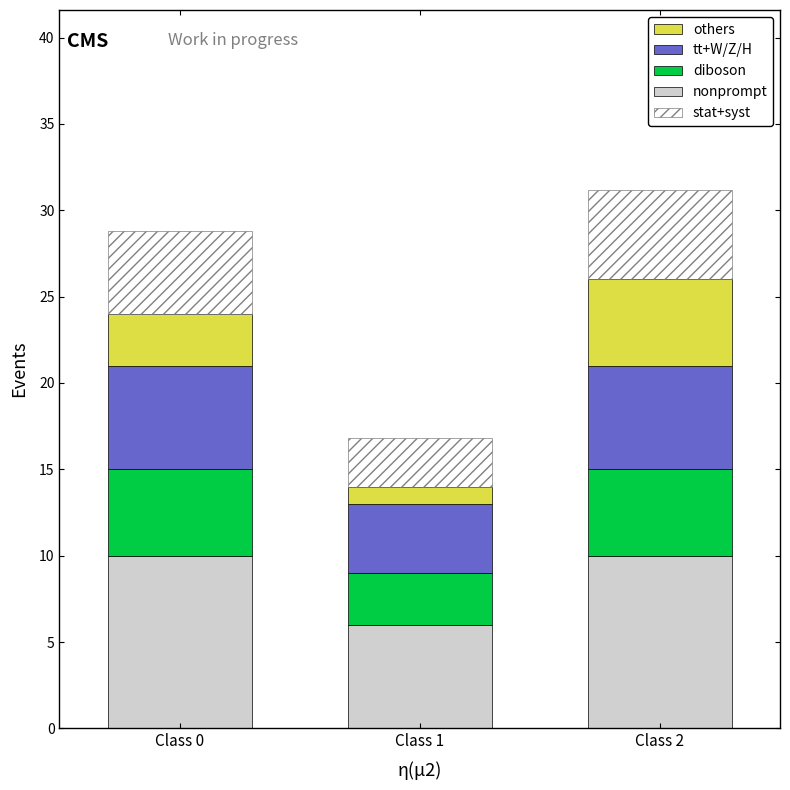

Reading right to left, what are the values for nonprompt?

Class 2=10.0	Class 1=6.0	Class 0=10.0